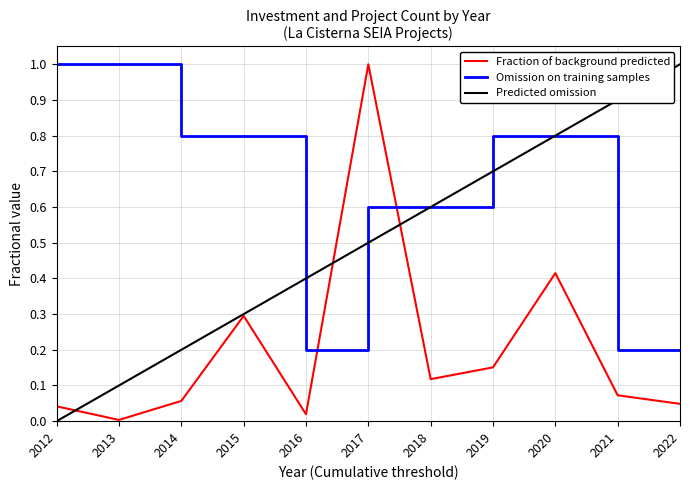

Where do Fraction of background predicted and Omission on training samples first cross each other?

2016 and 2017